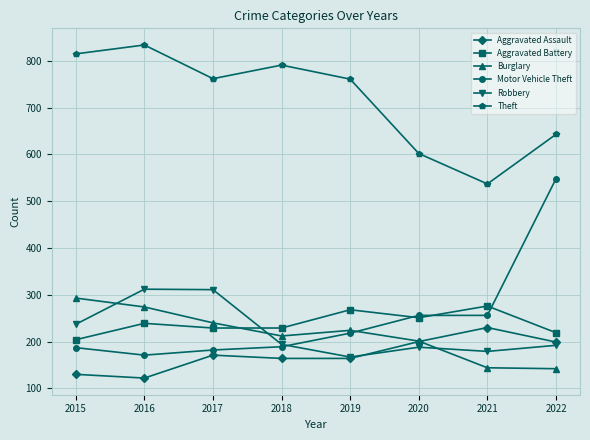

What is the value of the Motor Vehicle Theft point at the 8th from the left?

548